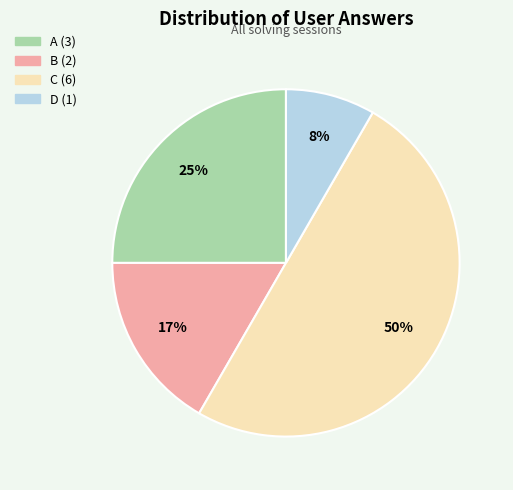

To the nearest percent, what is the difference between the largest and smallest slice percentages?

42%